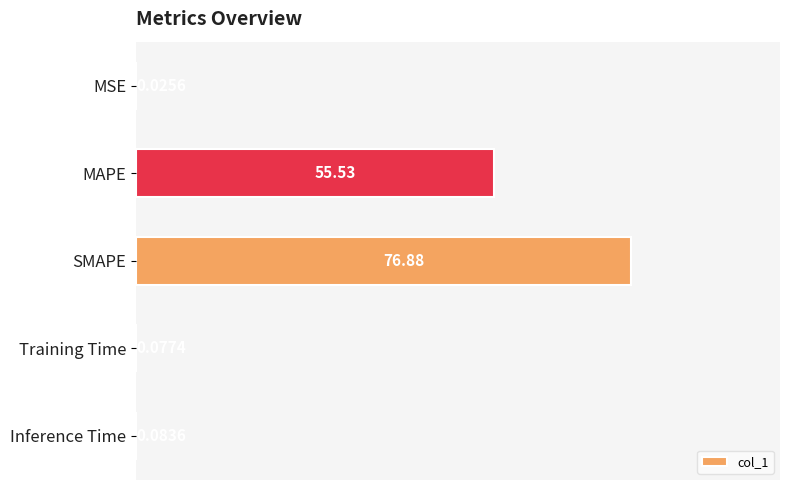

What is the sum of all values?

132.6